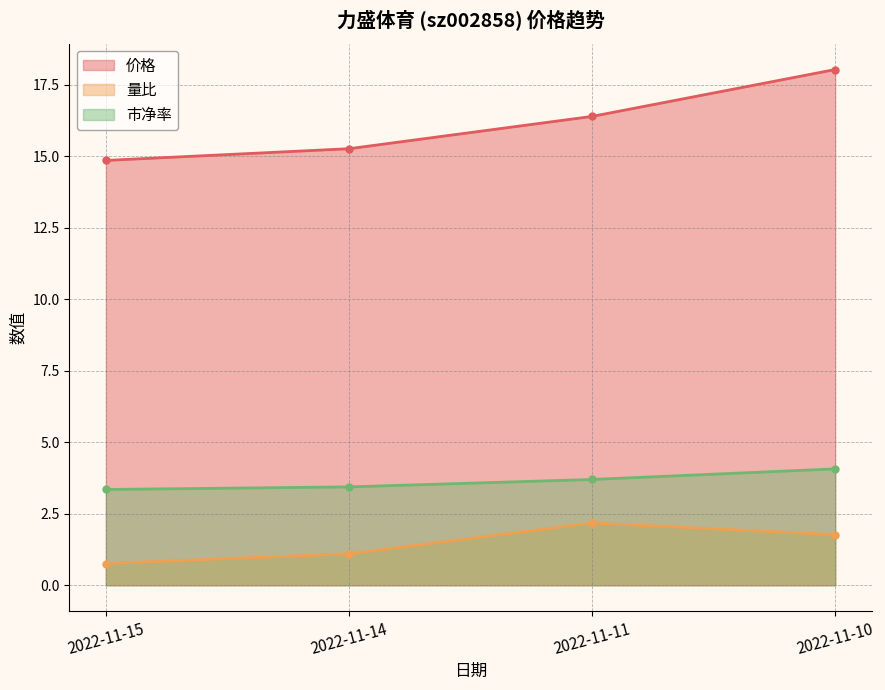

What is the minimum value for 量比?

0.8